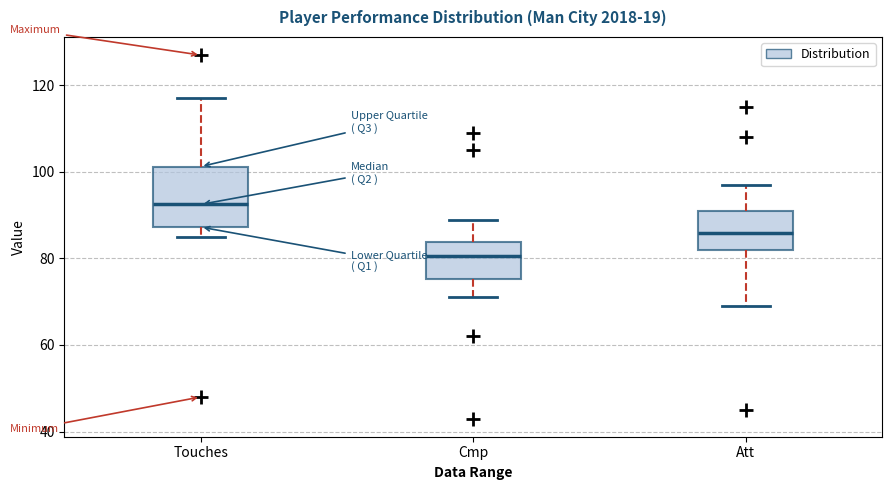

Which box is the tallest, from its lower edge to its upper edge?

Touches